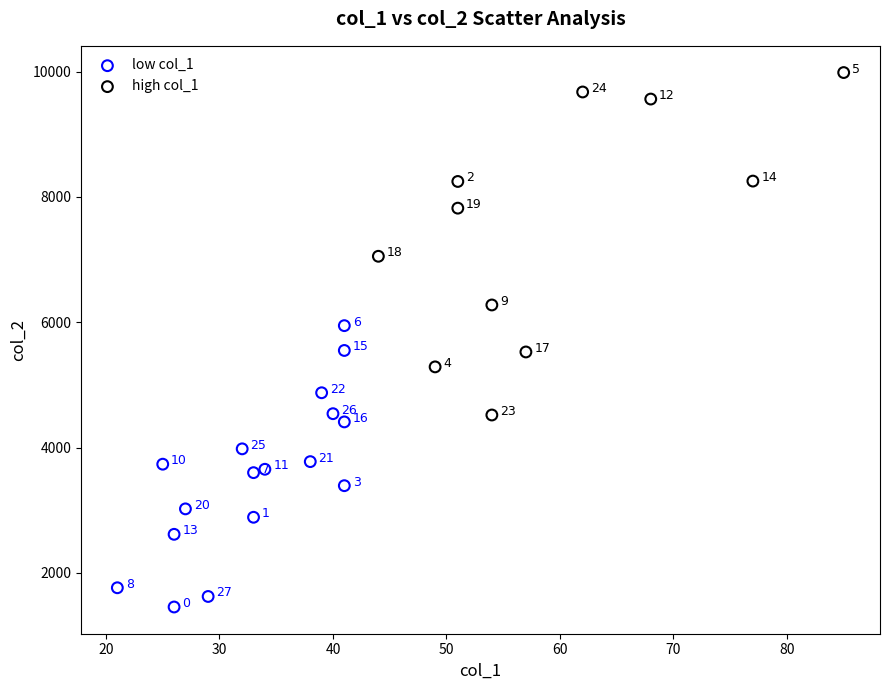

Which series reaches the maximum Y coordinate?

high col_1